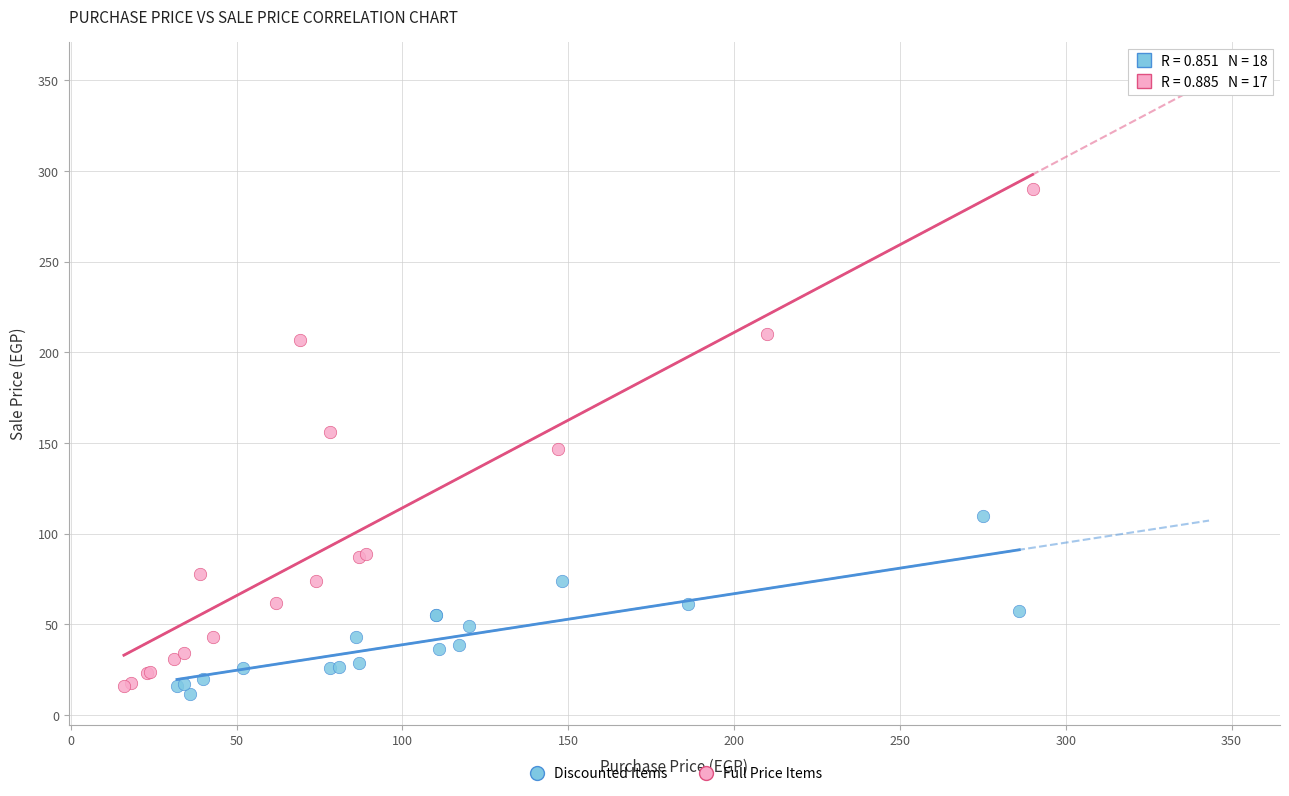

Which series reaches the minimum Y coordinate?

Discounted Items